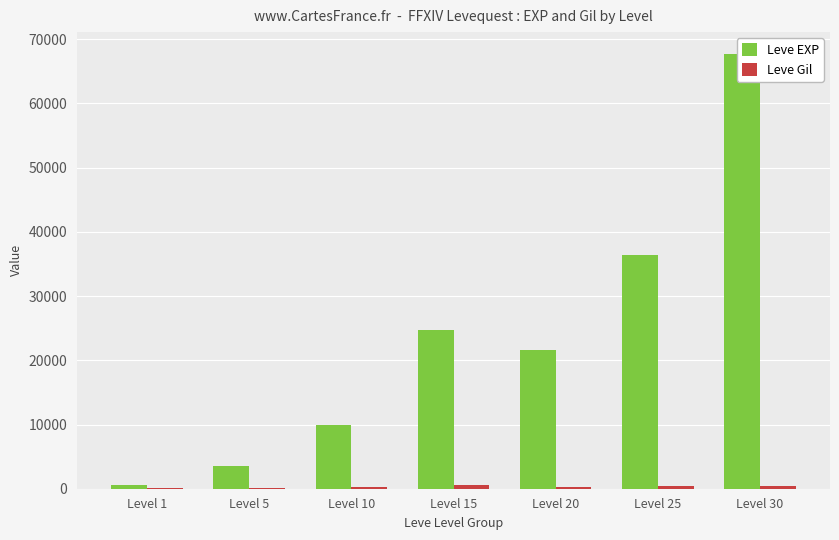

What is the difference between the Leve EXP values at Level 1 and Level 30?

67100